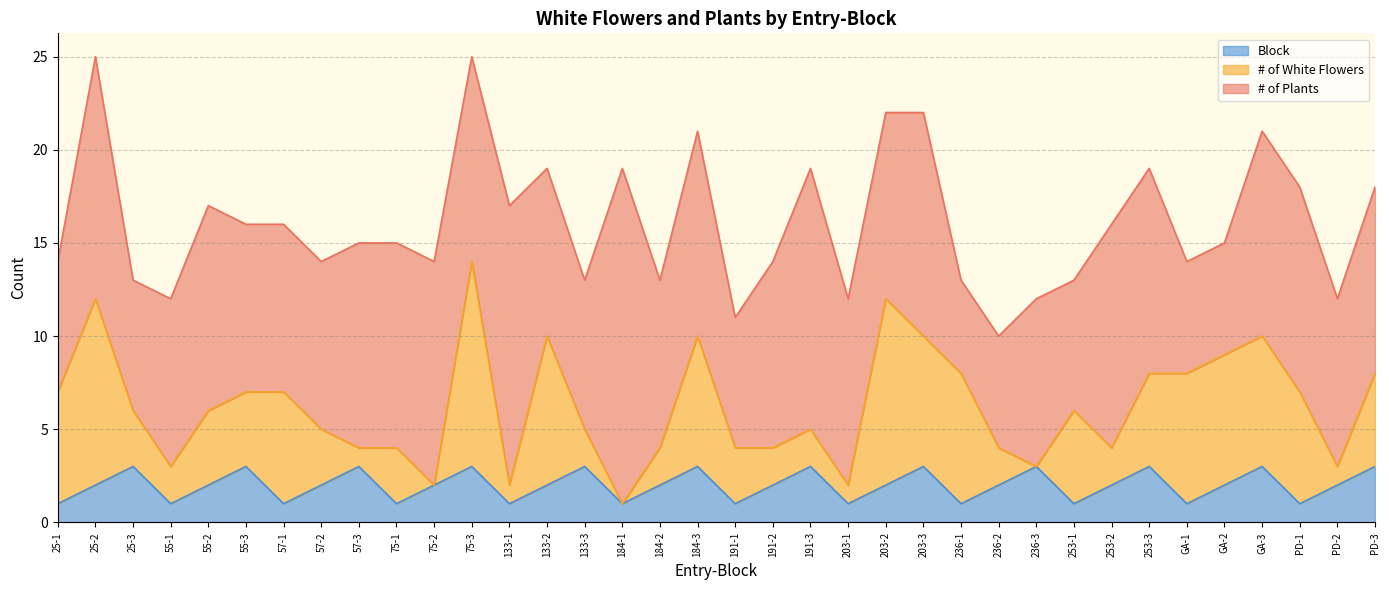

What position from the left is 57-3?

9